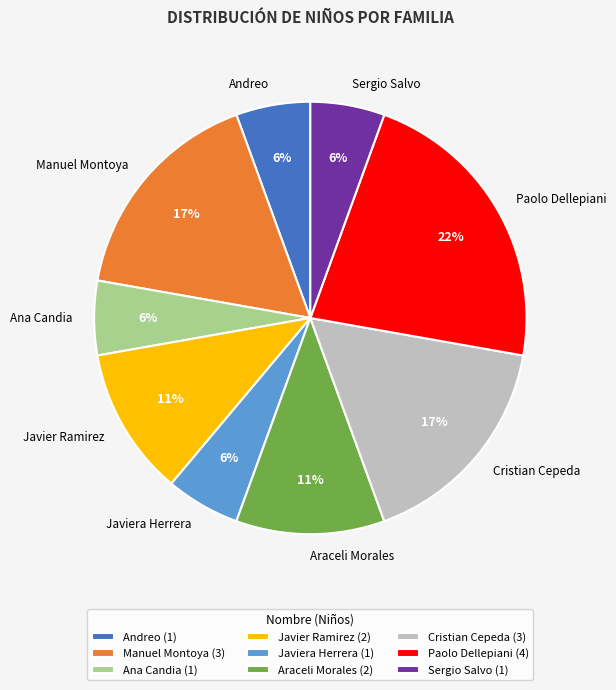

Between Manuel Montoya and Javier Ramirez, which is larger?

Manuel Montoya